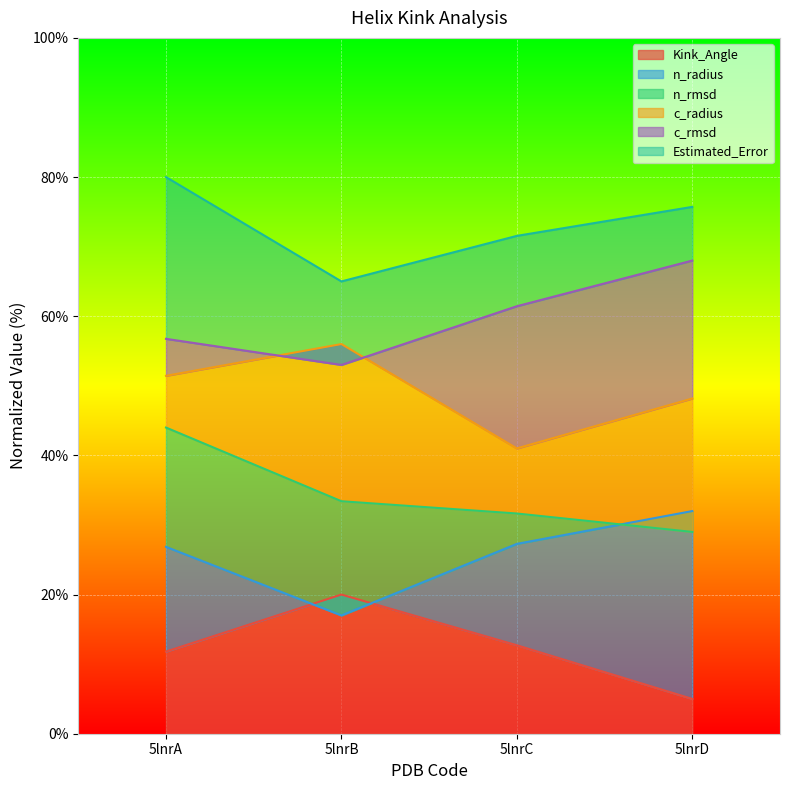

How many data points does each series have?

4